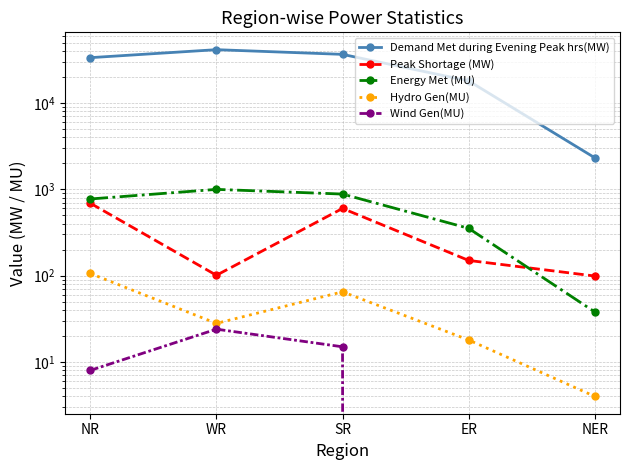

What is the total value across all series at WR?

42480